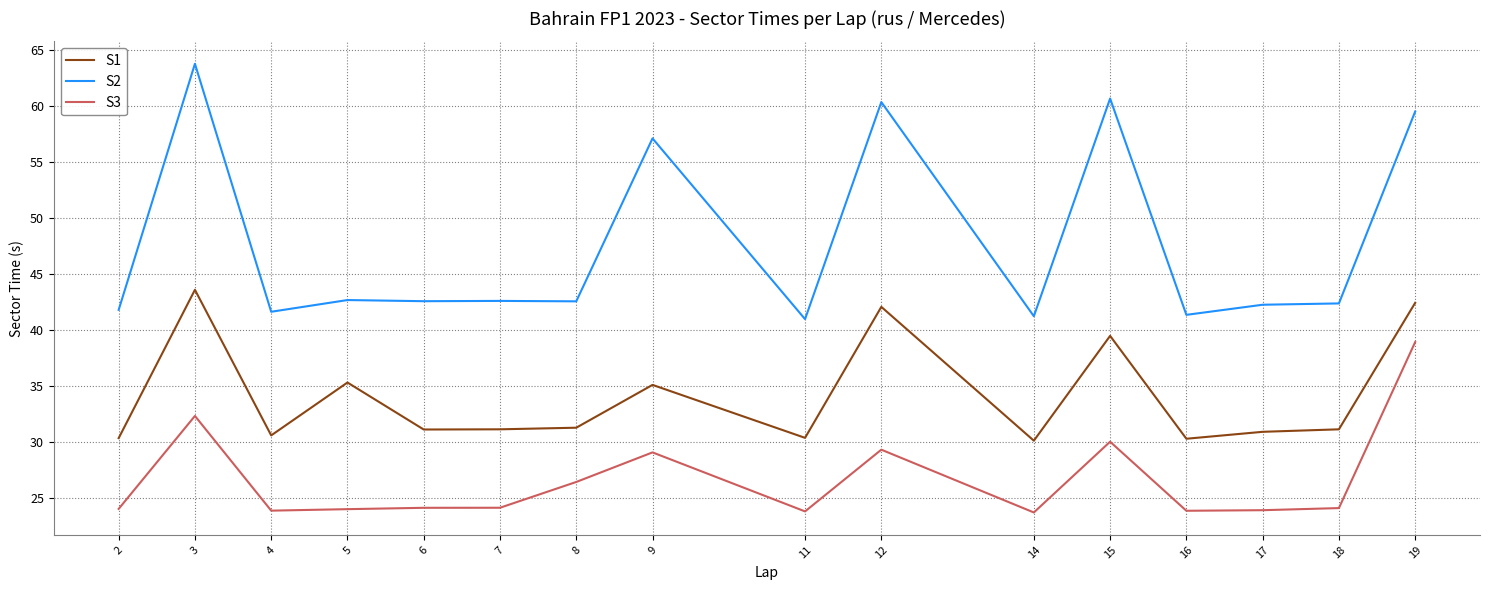

Which series has the largest total across all categories?

S2